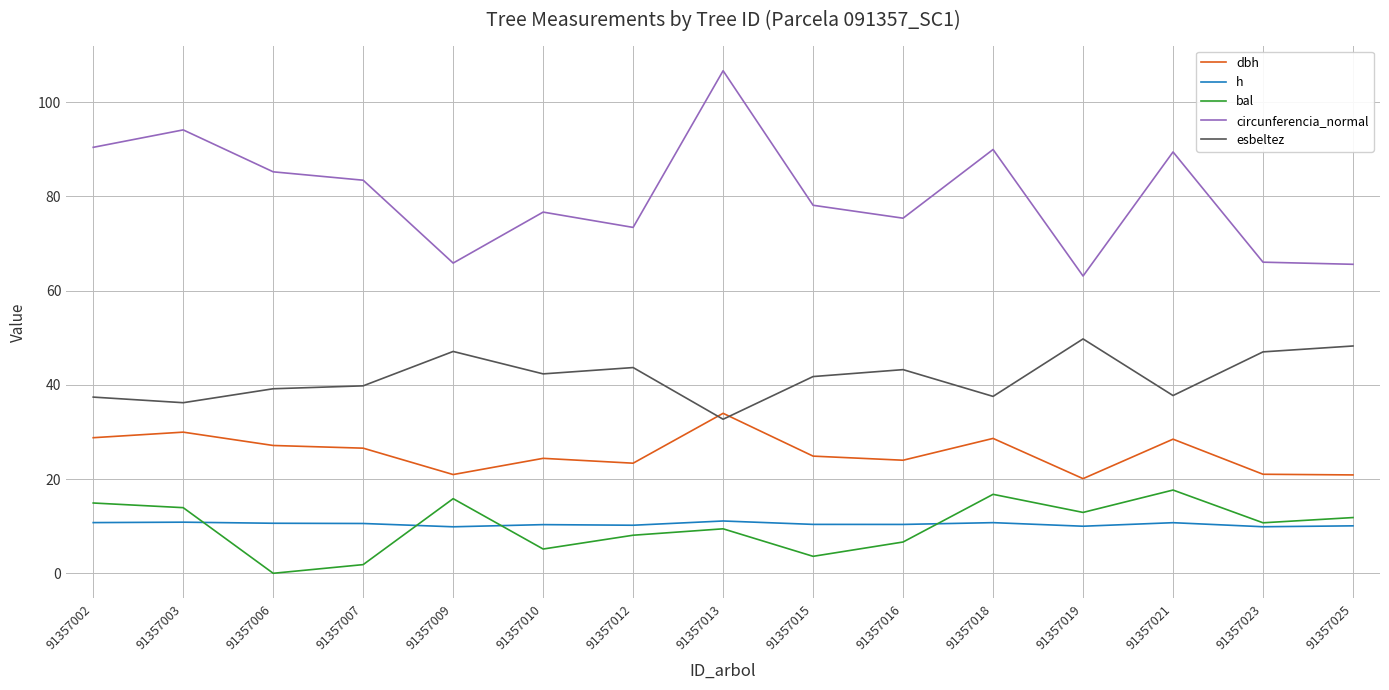

Which series changed the most between 91357002 and 91357025?

circunferencia_normal